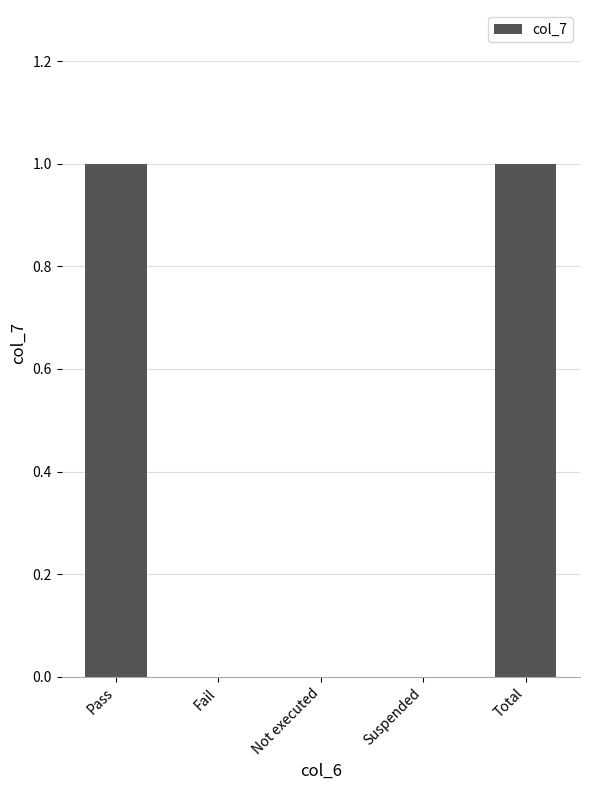

The value at Suspended is 1. True or false?

False